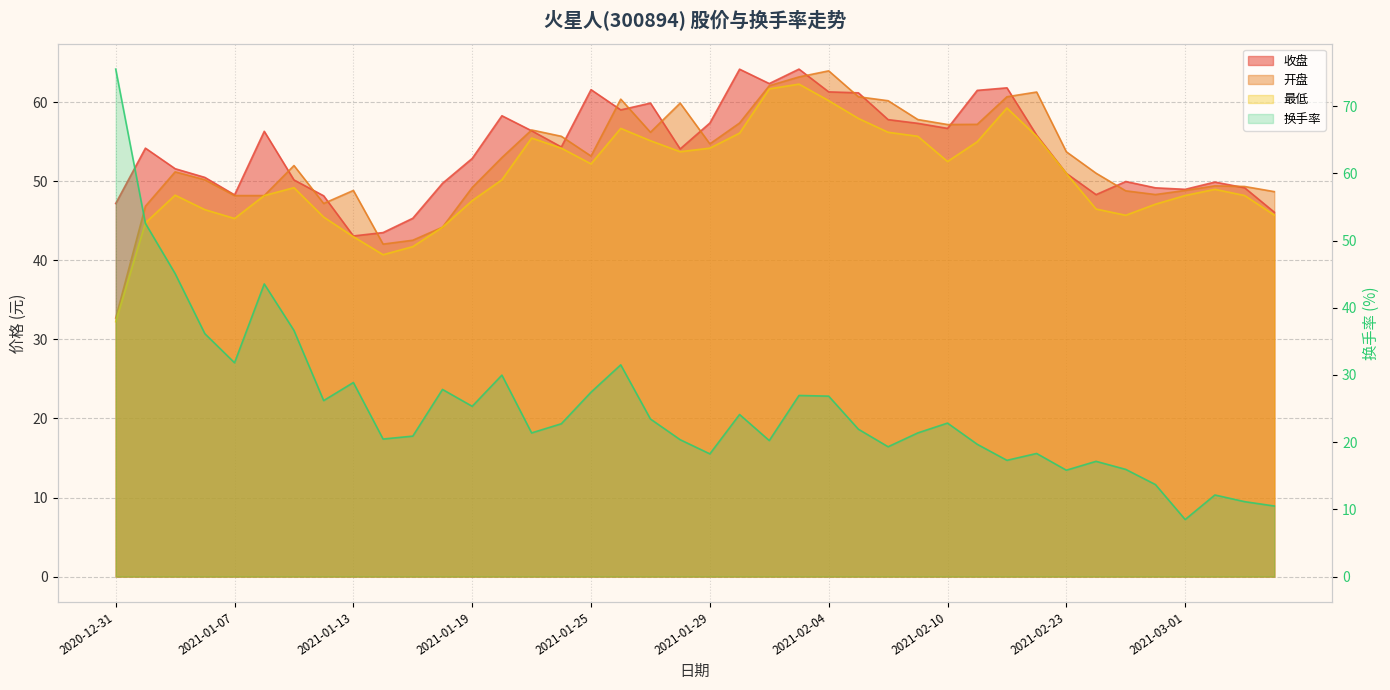

What is the value of the 最低 point at the 2nd from the left?

44.8